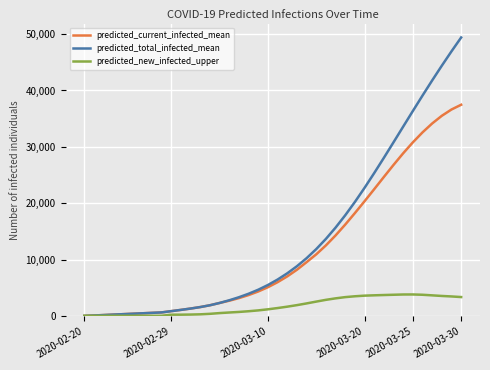

Rank the series by their average value, from lowest to highest.

predicted_new_infected_upper, predicted_current_infected_mean, predicted_total_infected_mean